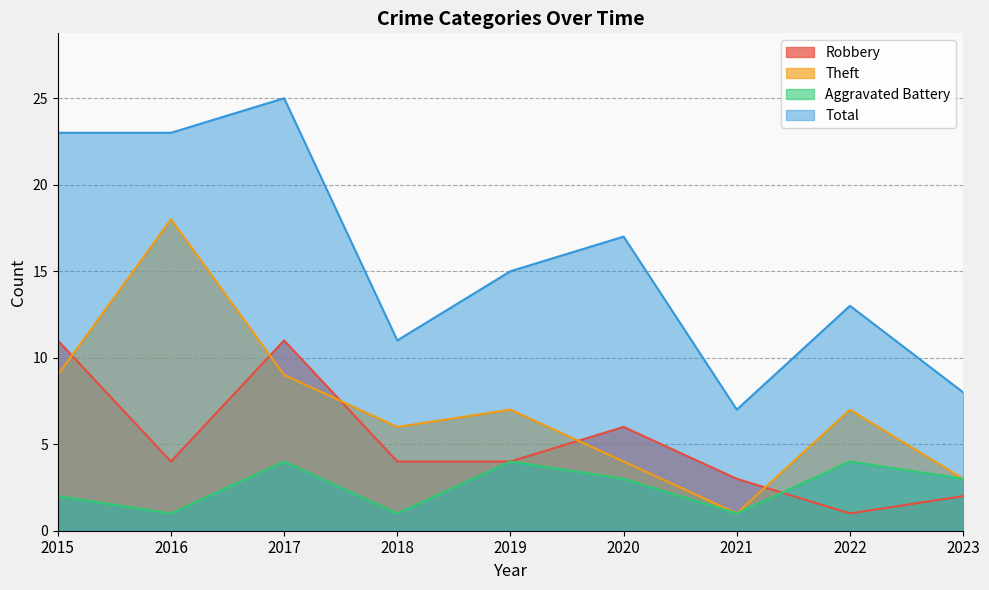

How many times do Aggravated Battery and Robbery cross each other?

1